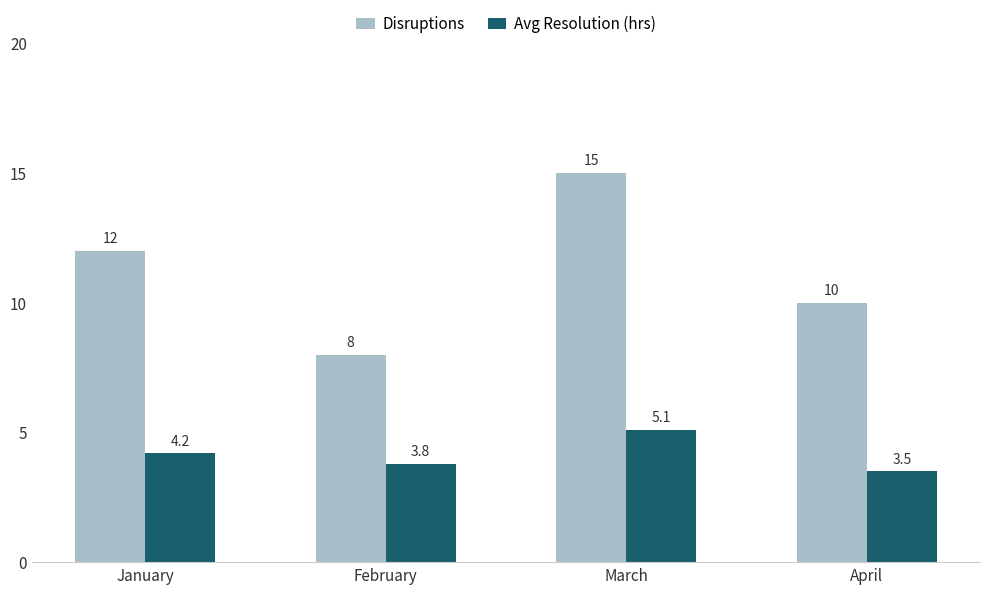

How many bars are there in total?

8